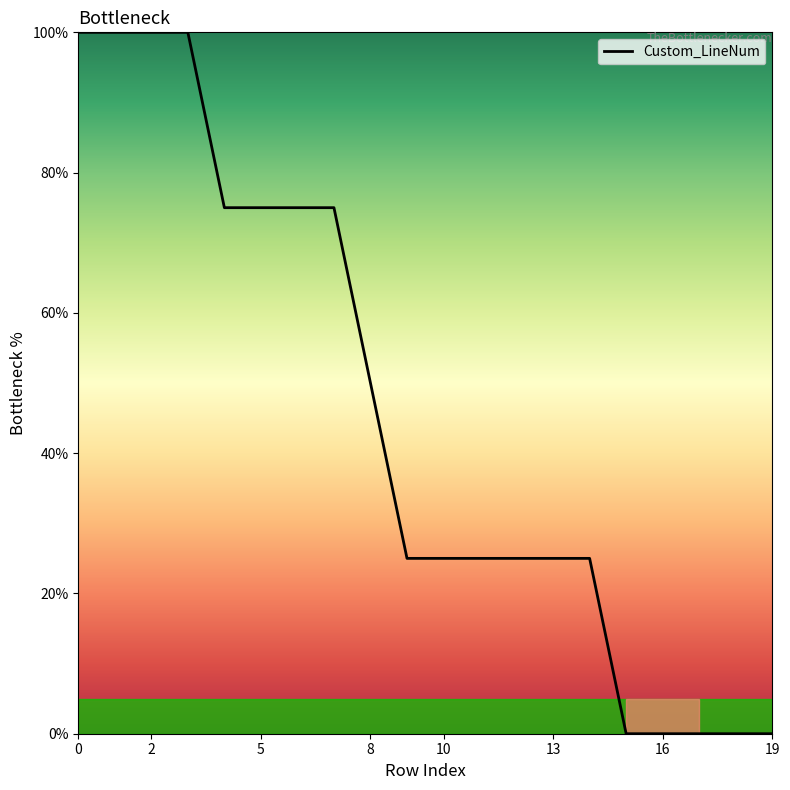

What is the maximum value shown in the chart?

100.0